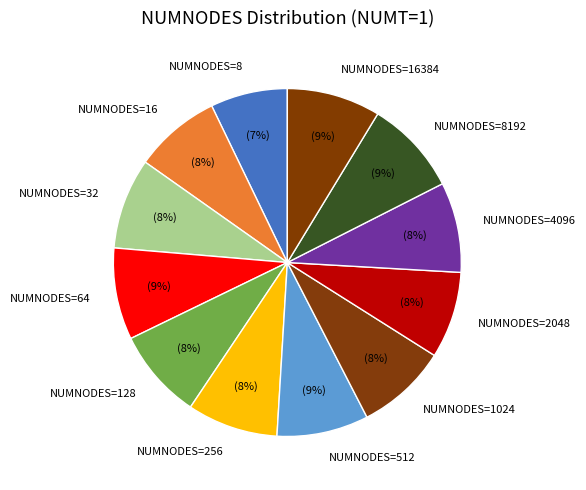

What is the smallest slice in the pie chart?

NUMNODES=8